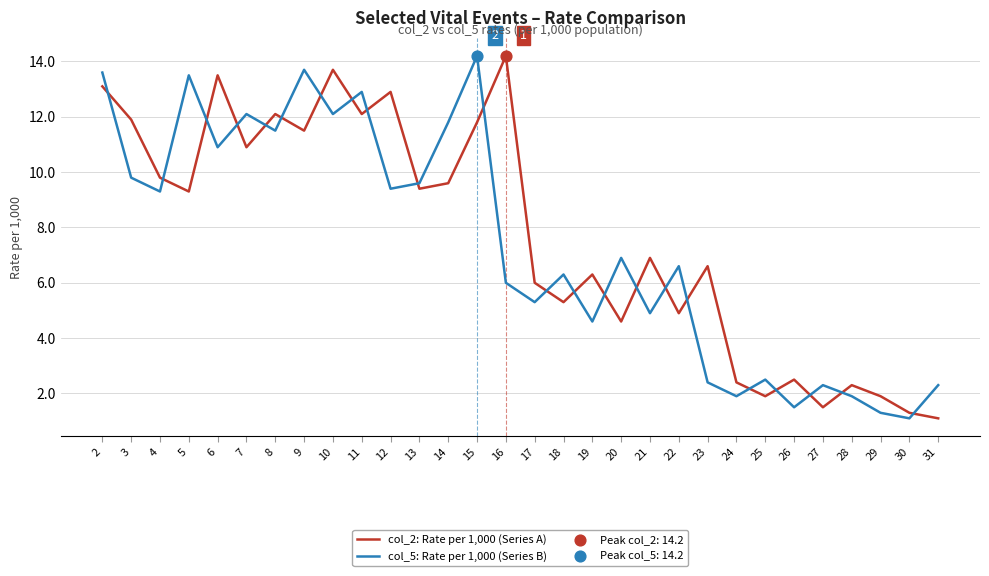

At 14, list the series in order from smallest to largest.

col_2: Rate per 1,000 (Series A), col_5: Rate per 1,000 (Series B)